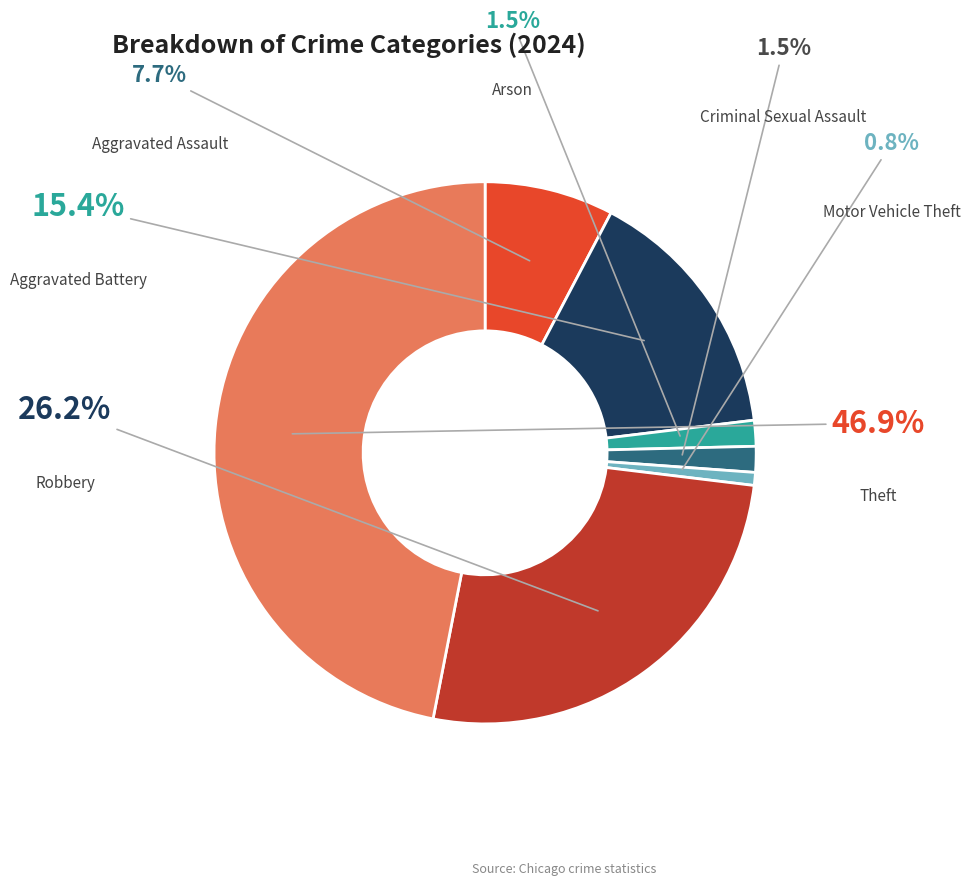

Does any single category account for the majority?

No